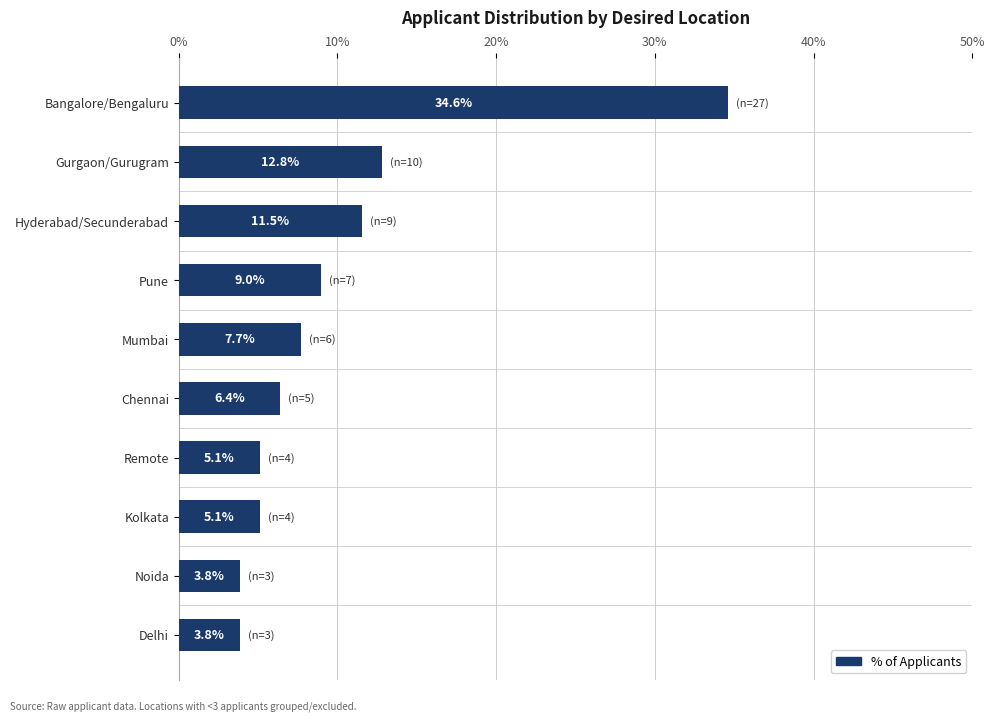

What is the difference between the maximum and minimum values?

30.8